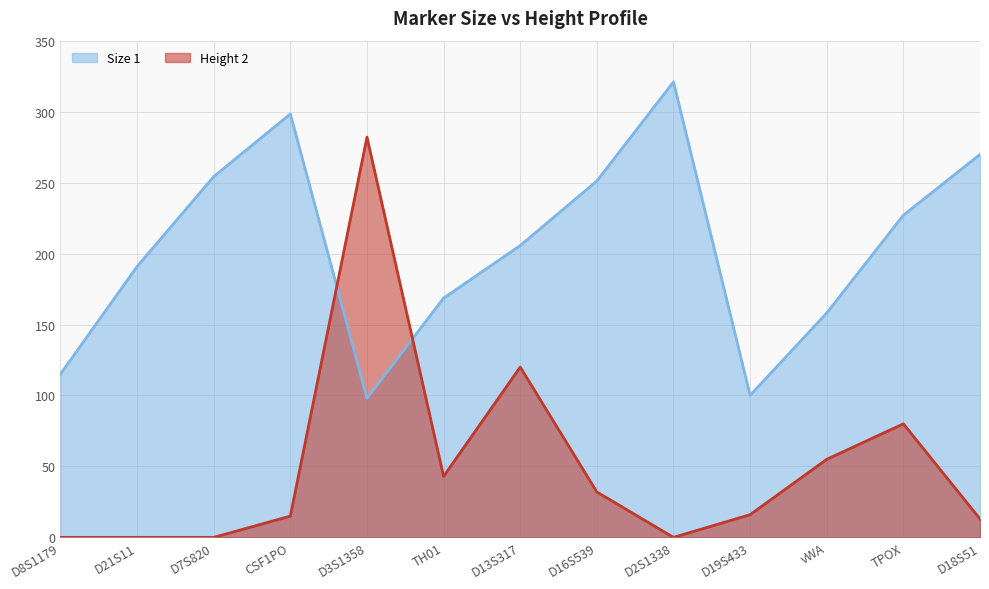

True or false: Size 1 has more than 0 interior local peaks.

True